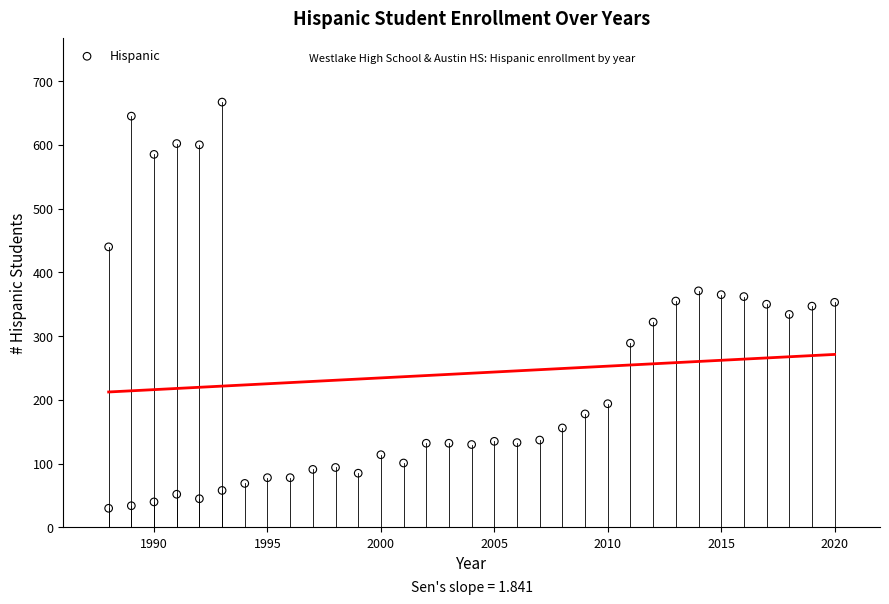

What is the range of X values (max minus min)?

32